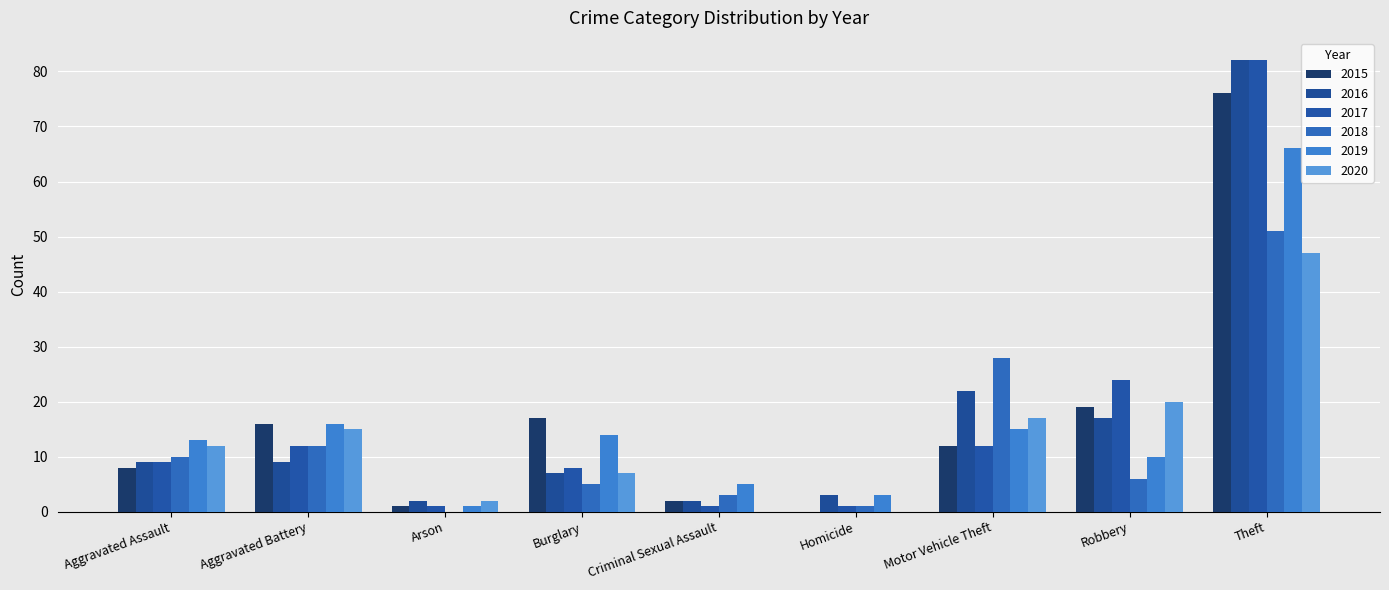

Which series has the largest range (max minus min)?

2017